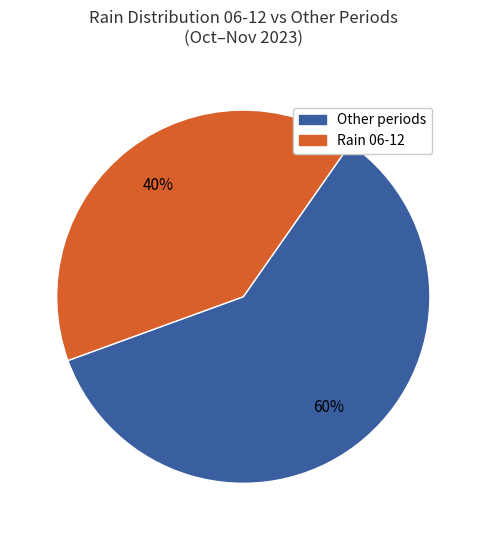

To the nearest percent, what is the average slice percentage?

50%